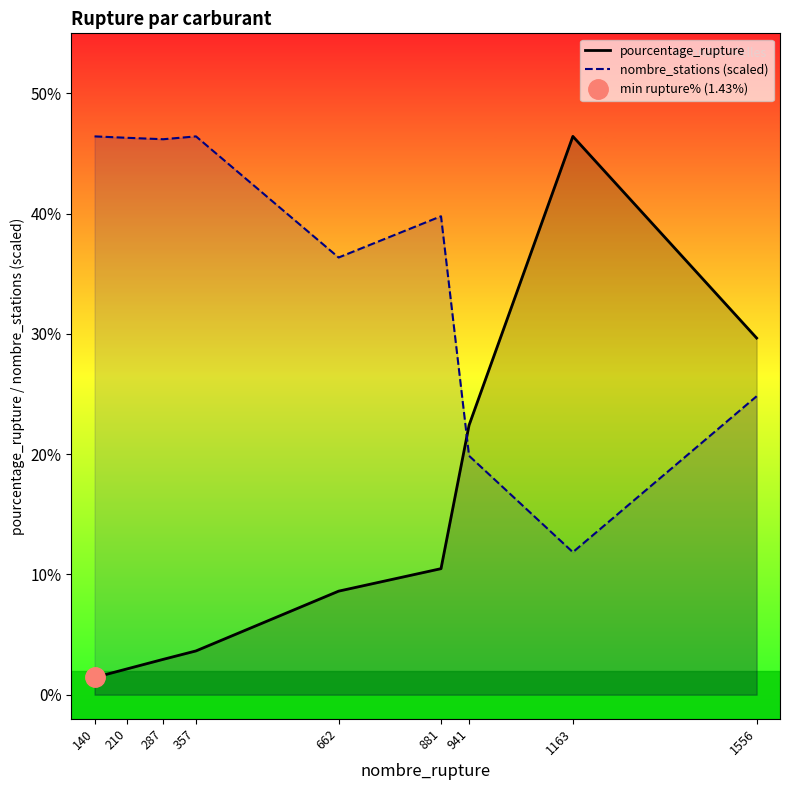

What are all the series names shown in the legend?

pourcentage_rupture, nombre_stations (scaled)